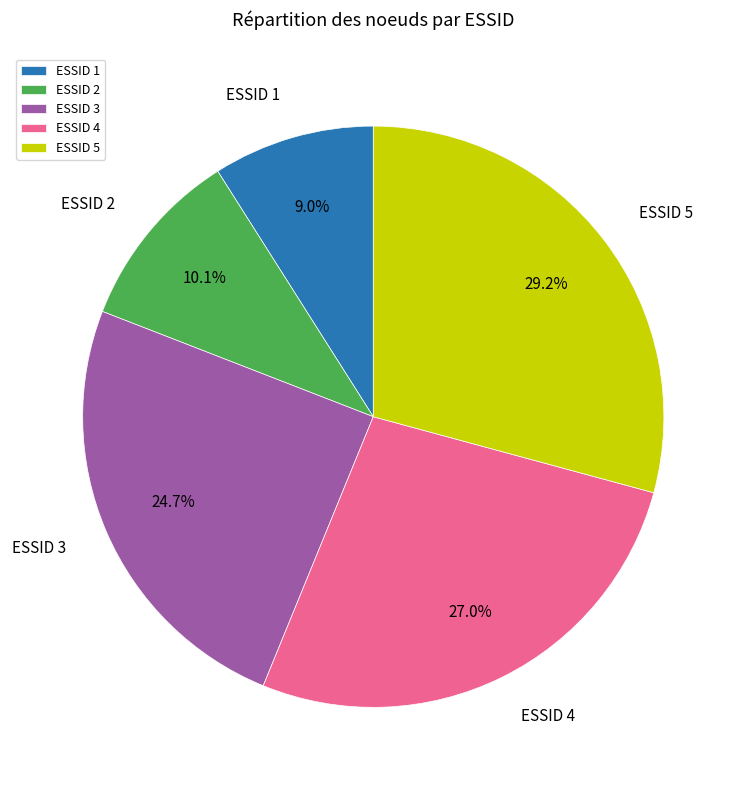

Rank the categories by value from highest to lowest.

ESSID 5, ESSID 4, ESSID 3, ESSID 2, ESSID 1